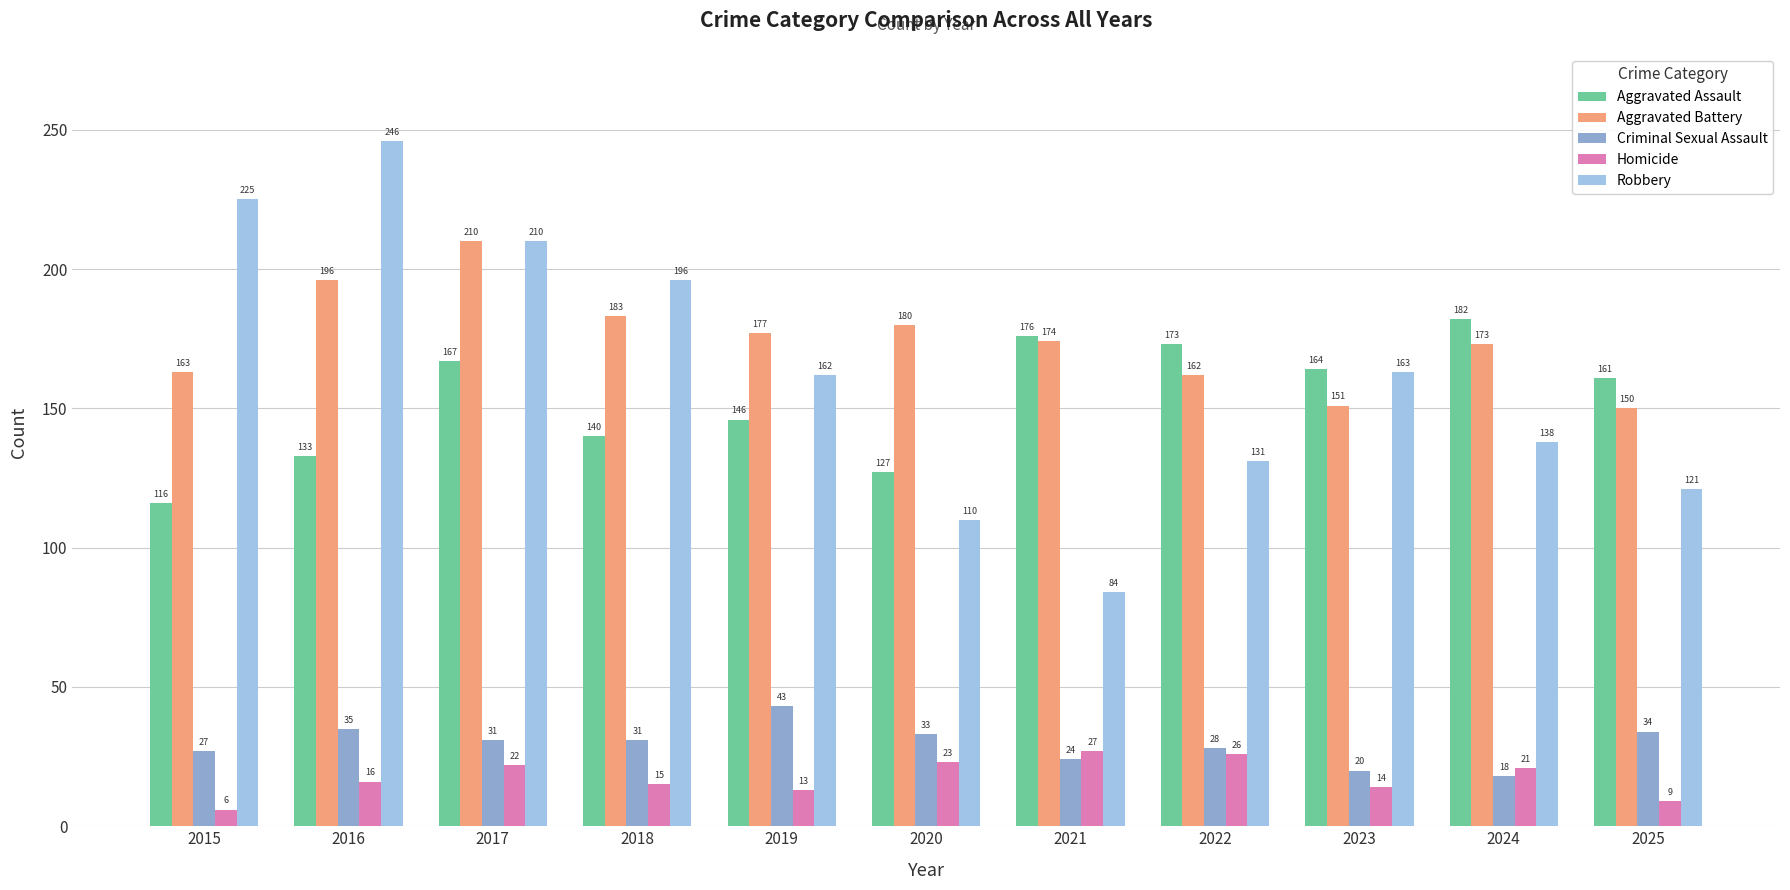

What is the value of the Criminal Sexual Assault bar at the 9th from the left?

20